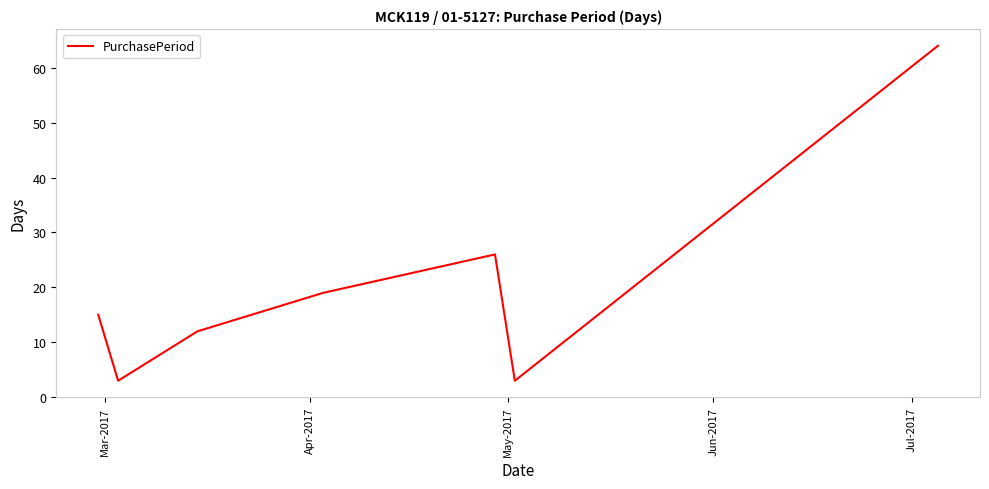

What is the sum of all values?

142